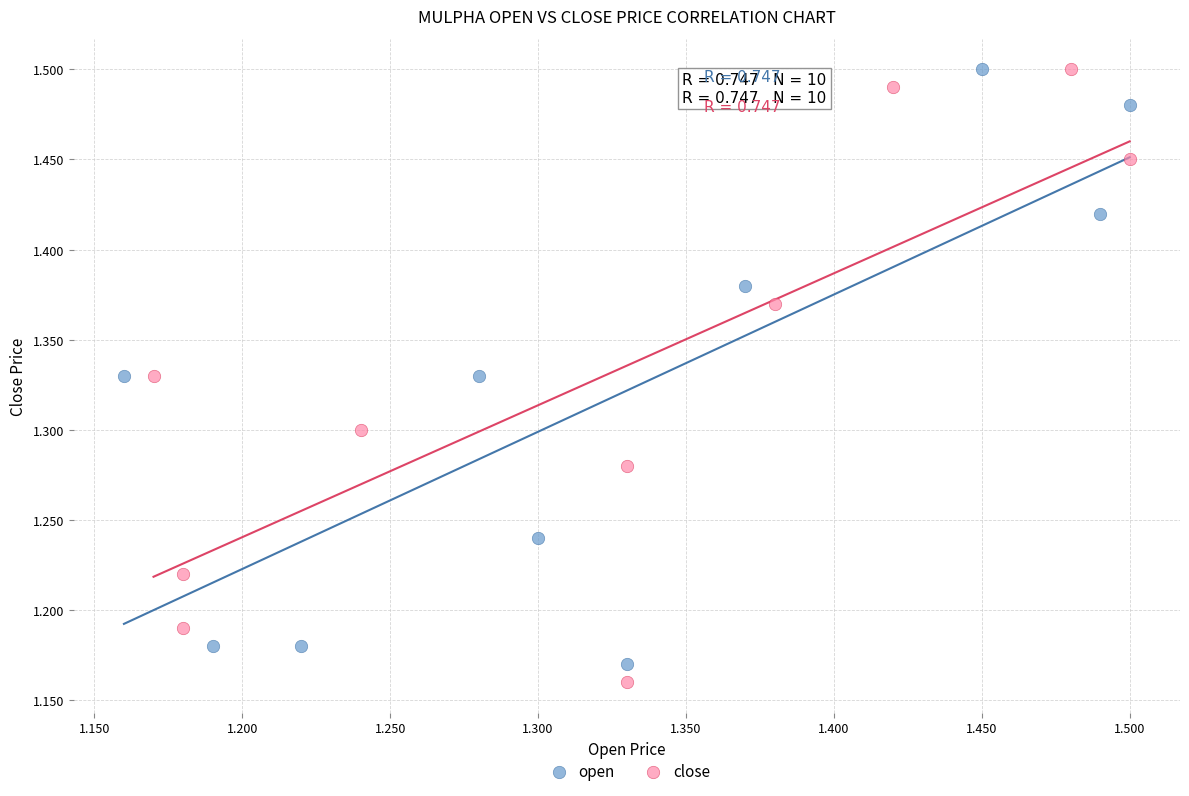

What are all the series names shown in the legend?

open, close